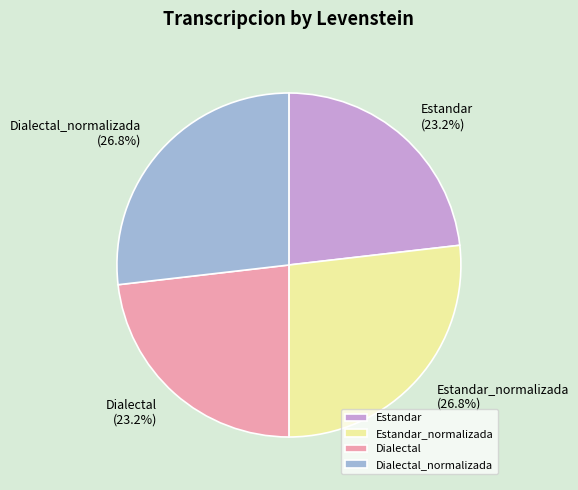

The Dialectal slice represents 29% of the pie. True or false?

False